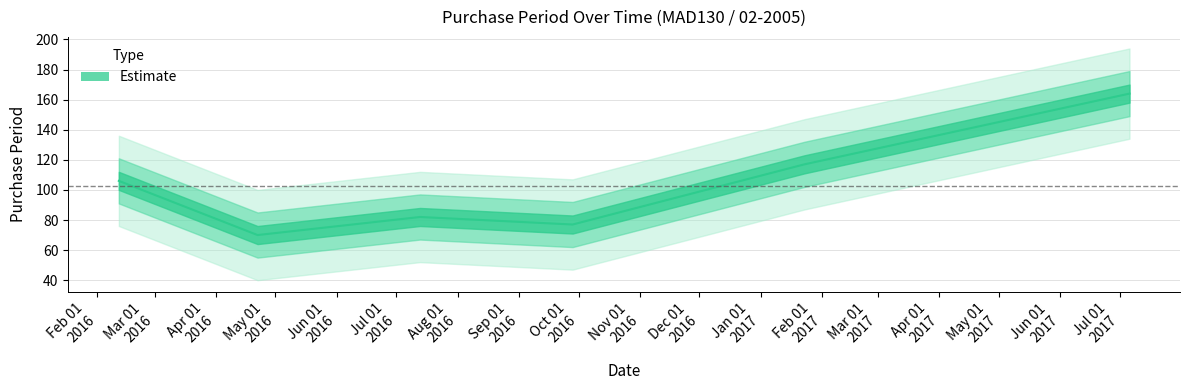

What is the maximum value shown in the chart?

164